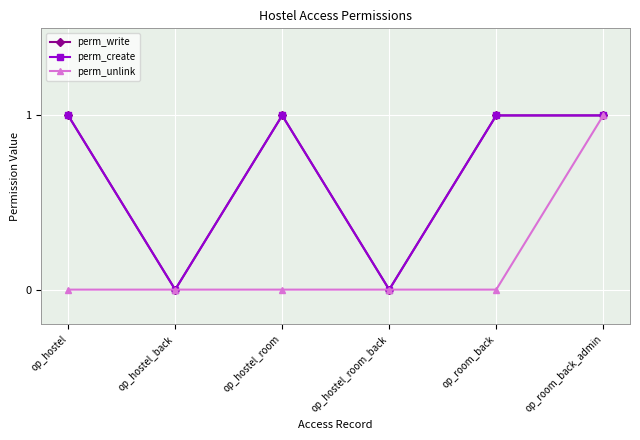

At how many categories does at least one series exceed 0?

4